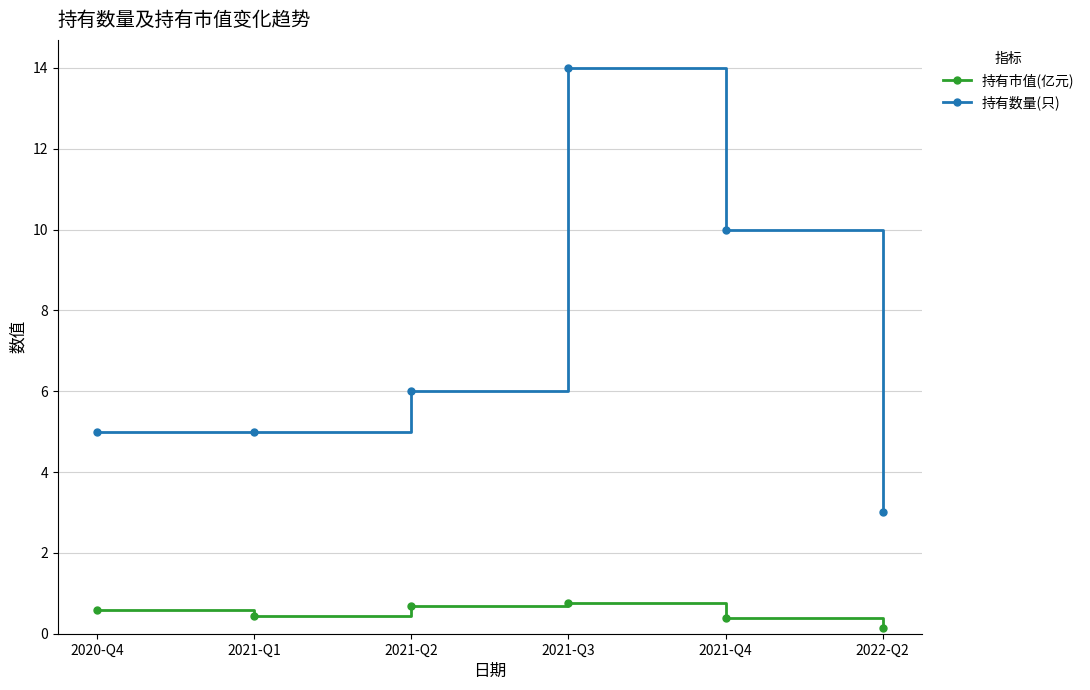

List the series in order of their overall mean, highest first.

持有数量(只), 持有市值(亿元)